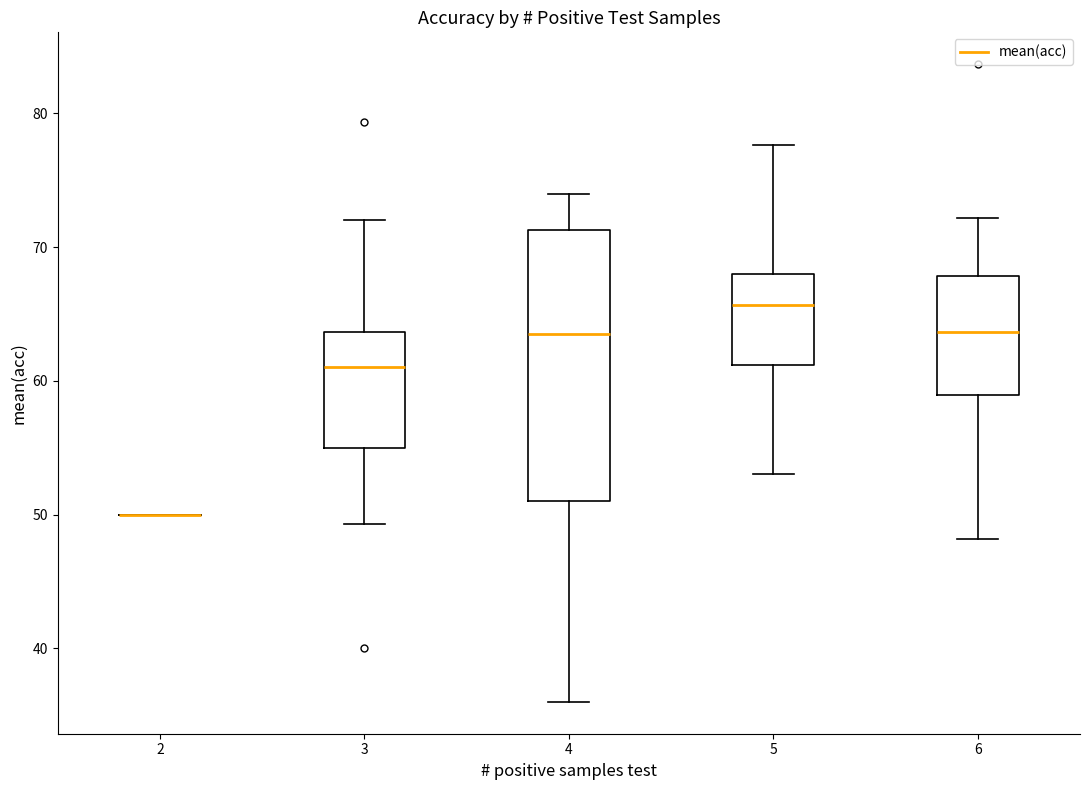

Which box is the tallest, from its lower edge to its upper edge?

4